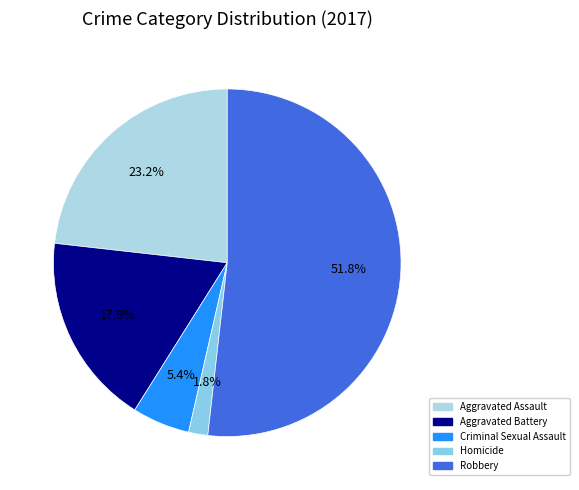

To the nearest percent, what percentage of the pie is Homicide?

2%